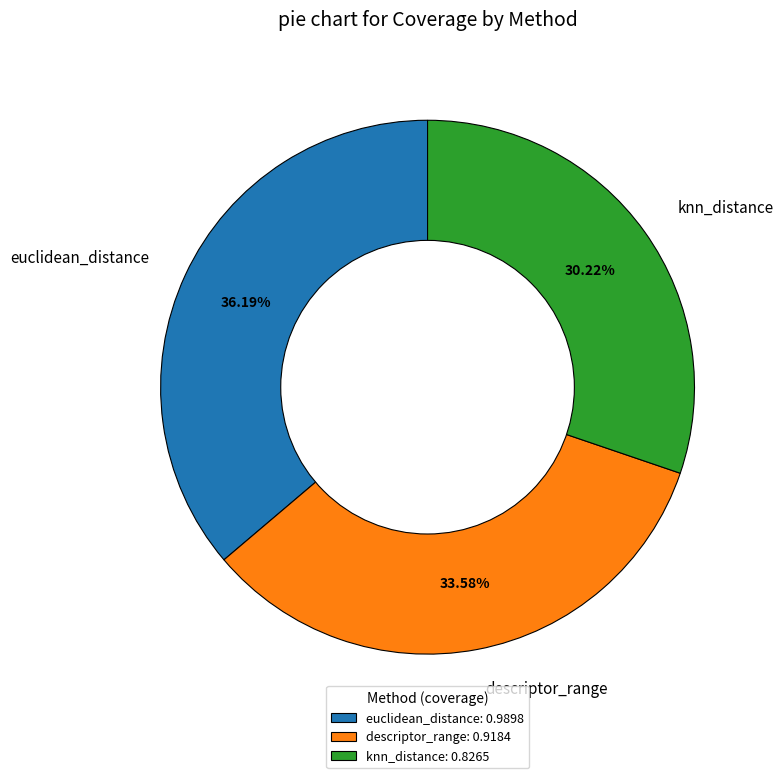

Does any single category account for the majority?

No